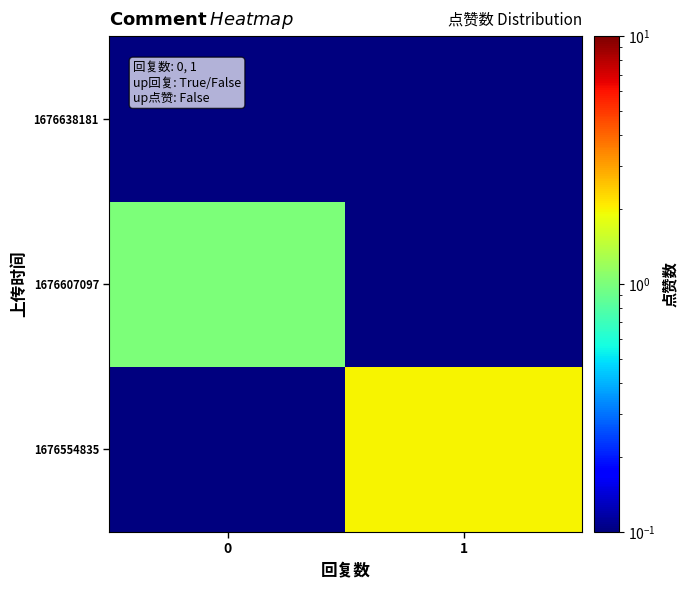

What is the smallest value displayed?

0.1